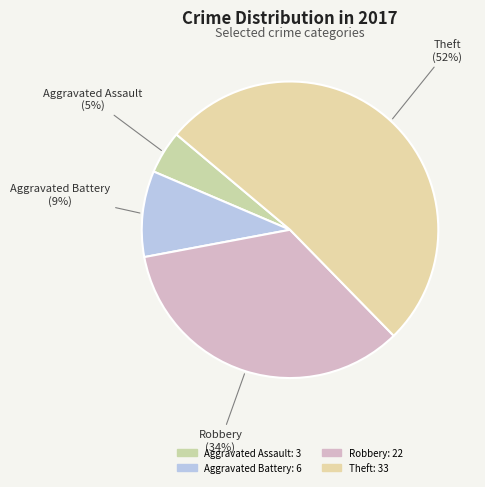

What percentage is the Robbery slice, to the nearest percent?

34%